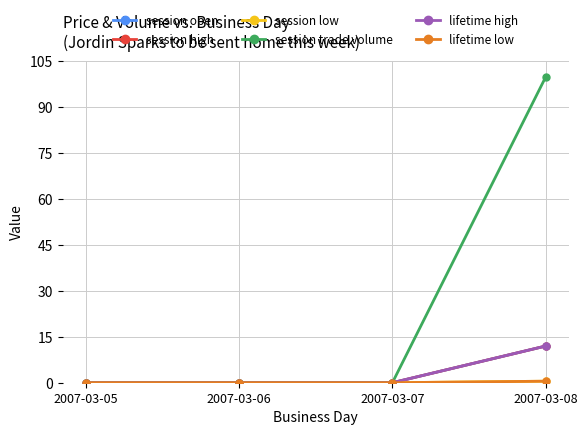

Between 2007-03-06 and 2007-03-08, which is larger?

2007-03-08